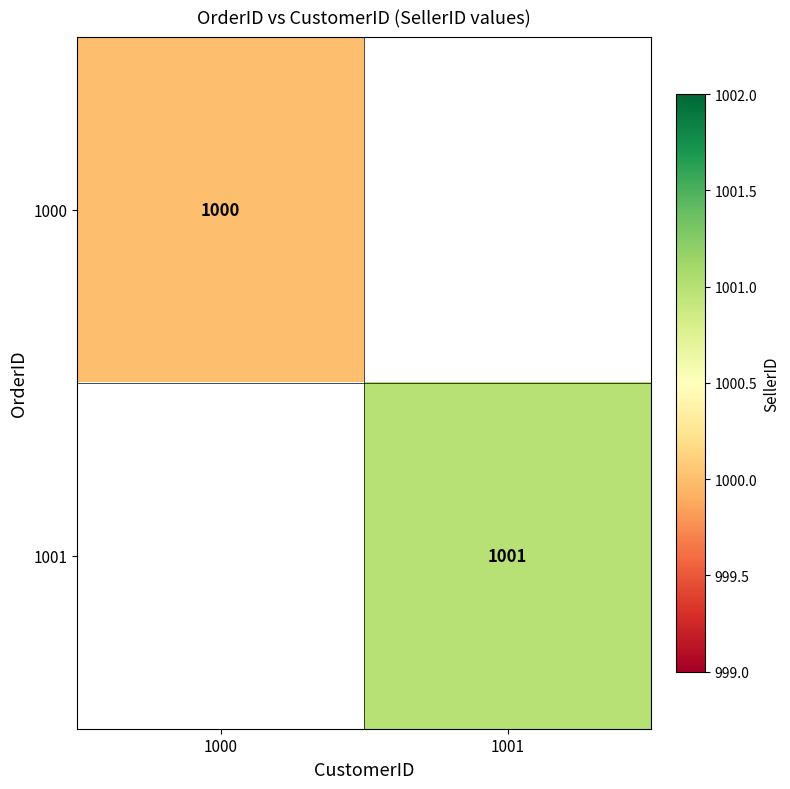

The 1001 series shows 1001 at 1001. True or false?

True